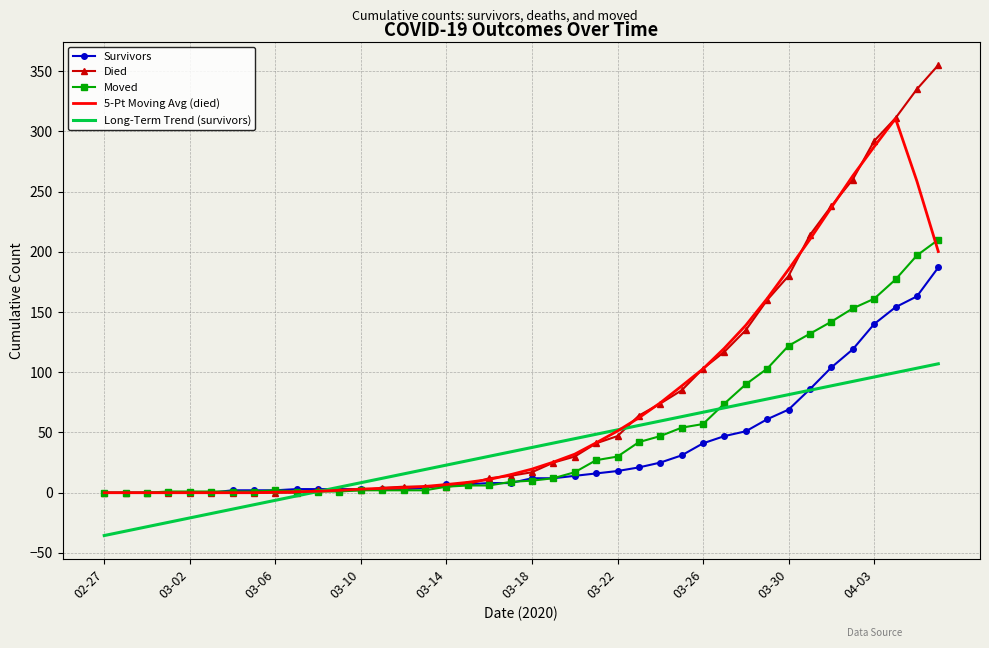

True or false: Long-Term Trend (survivors) has more than 2 points higher than both neighbors.

False